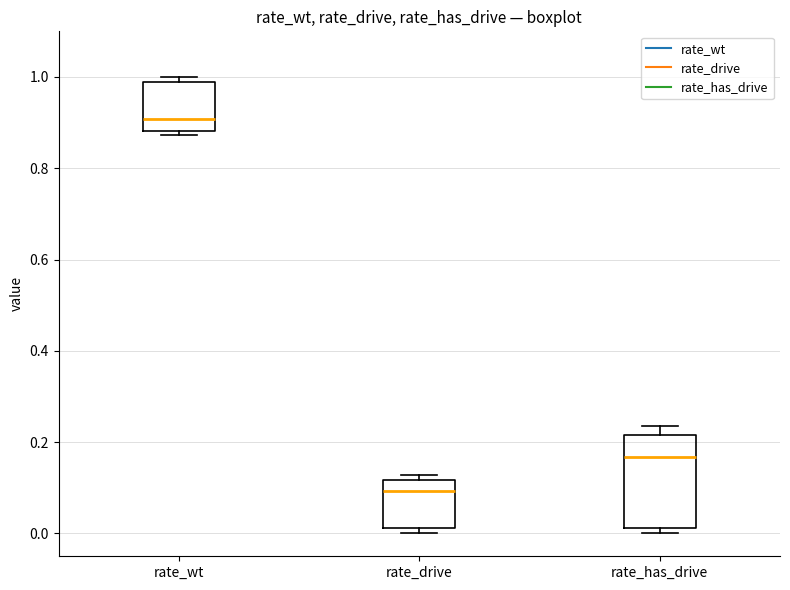

Which box's median line is the lowest?

rate_drive